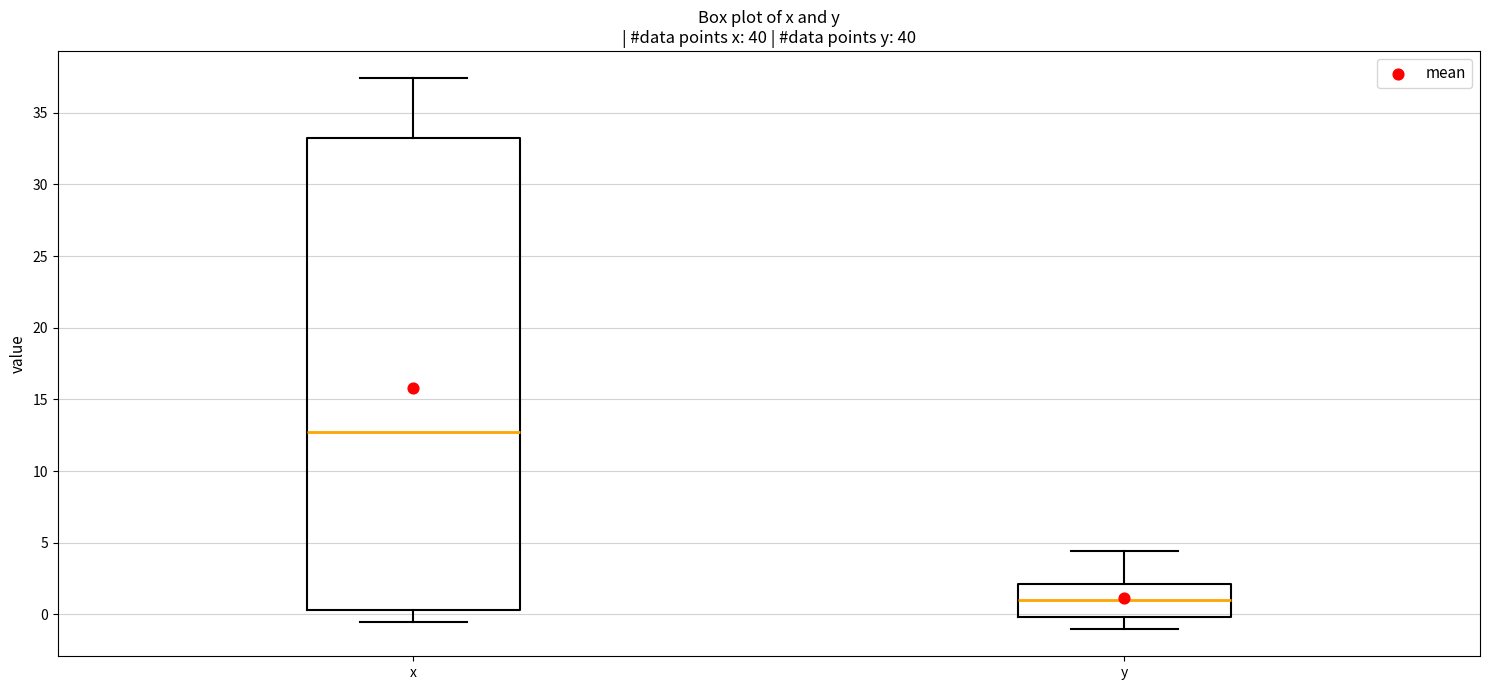

Reading left to right, transcribe this box plot: for each box, give where its median line is, the range the box spans, and where its two whiskers end, as read against the y-axis. The values are not printed on the chart, so give them approximately, as read against the axis.

x: median 13.0, box 0.5 to 33.0, whiskers -0.5 to 37.5
y: median 1.0, box 0.0 to 2.0, whiskers -1.0 to 4.5